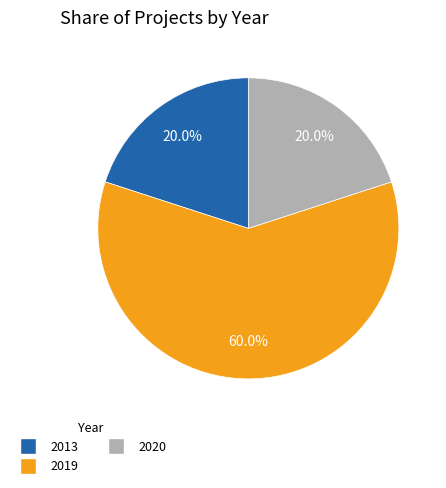

Is there a majority slice in this chart?

Yes